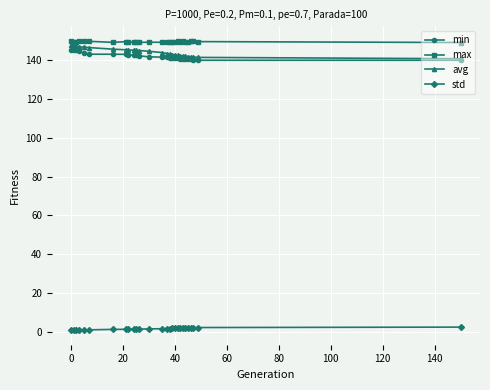

True or false: max has more than 1 points higher than both neighbors.

True